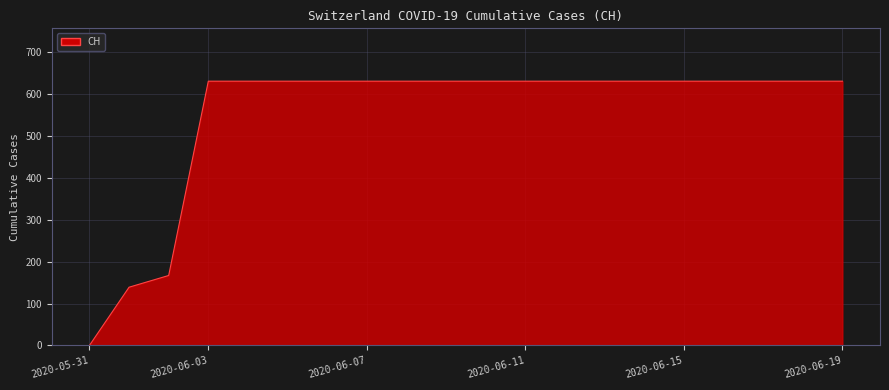

What is the difference between the second highest and minimum values?

631